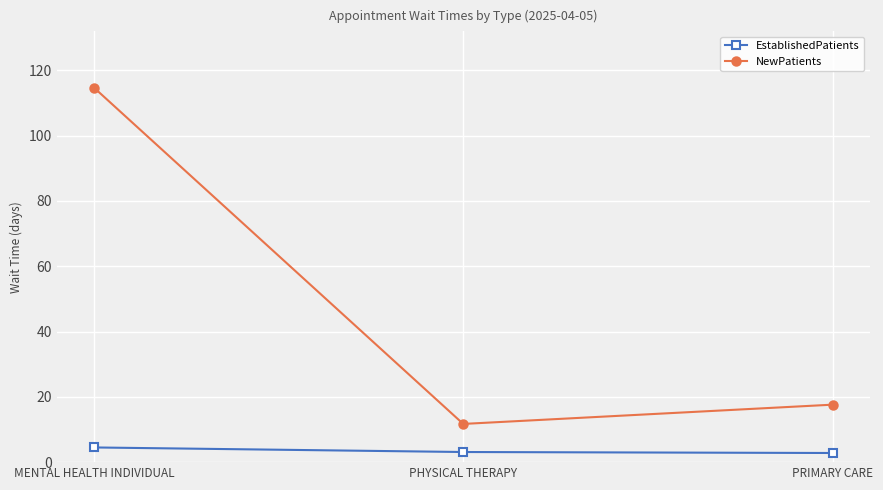

Between MENTAL HEALTH INDIVIDUAL and PHYSICAL THERAPY, which series saw the biggest shift?

NewPatients